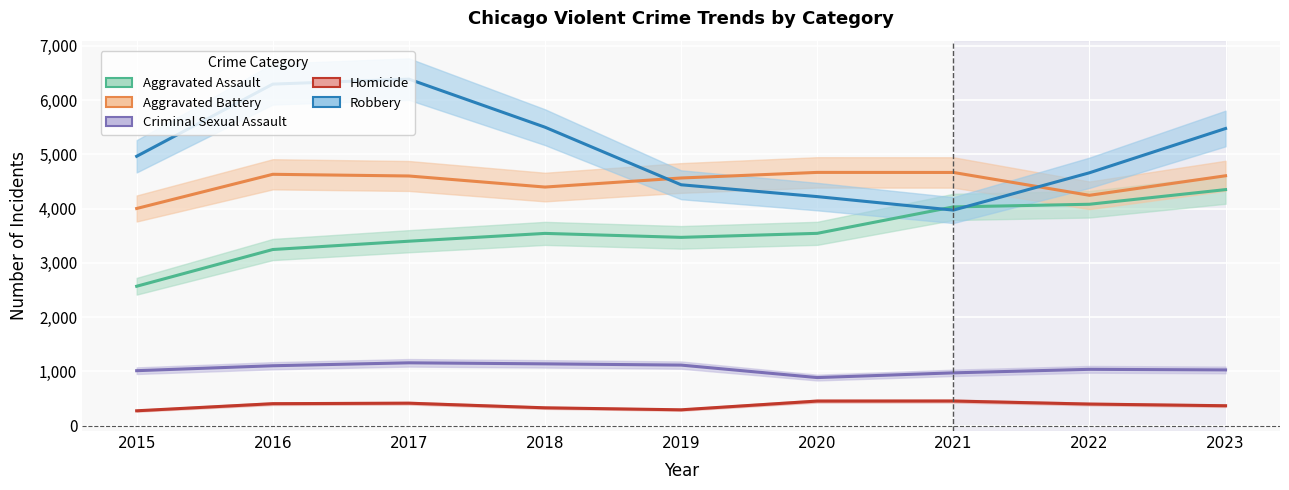

What is the value of the Homicide point at the 9th from the left?

366